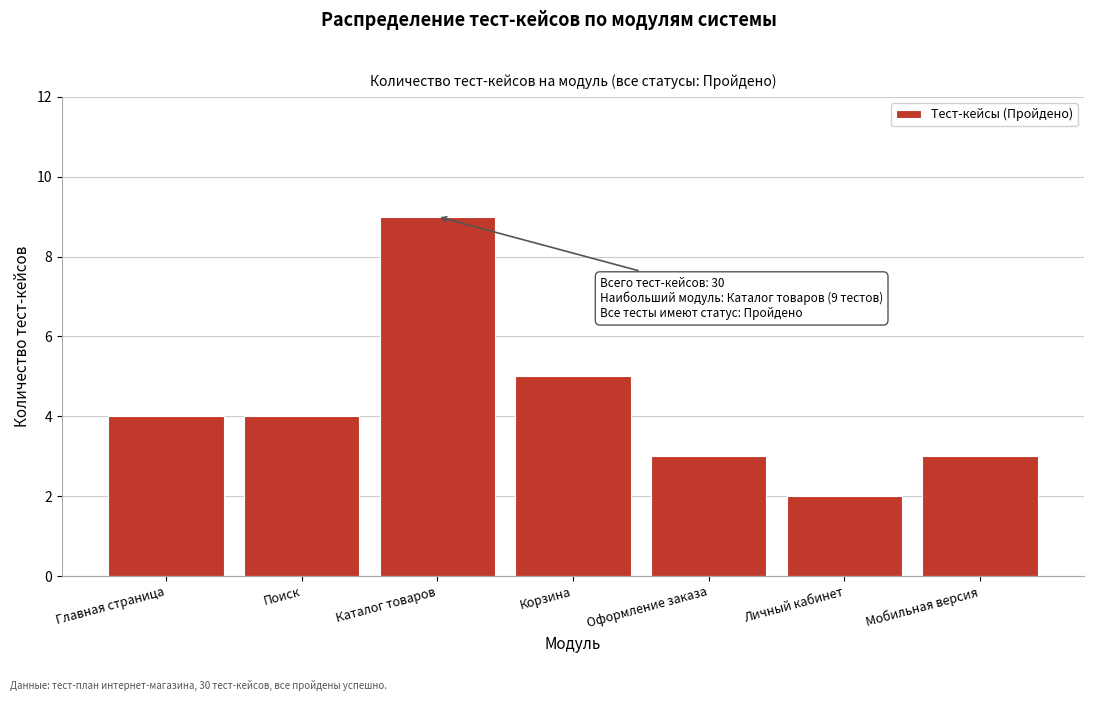

Reading left to right, what are all the values shown in this chart?

Главная страница=4	Поиск=4	Каталог товаров=9	Корзина=5	Оформление заказа=3	Личный кабинет=2	Мобильная версия=3